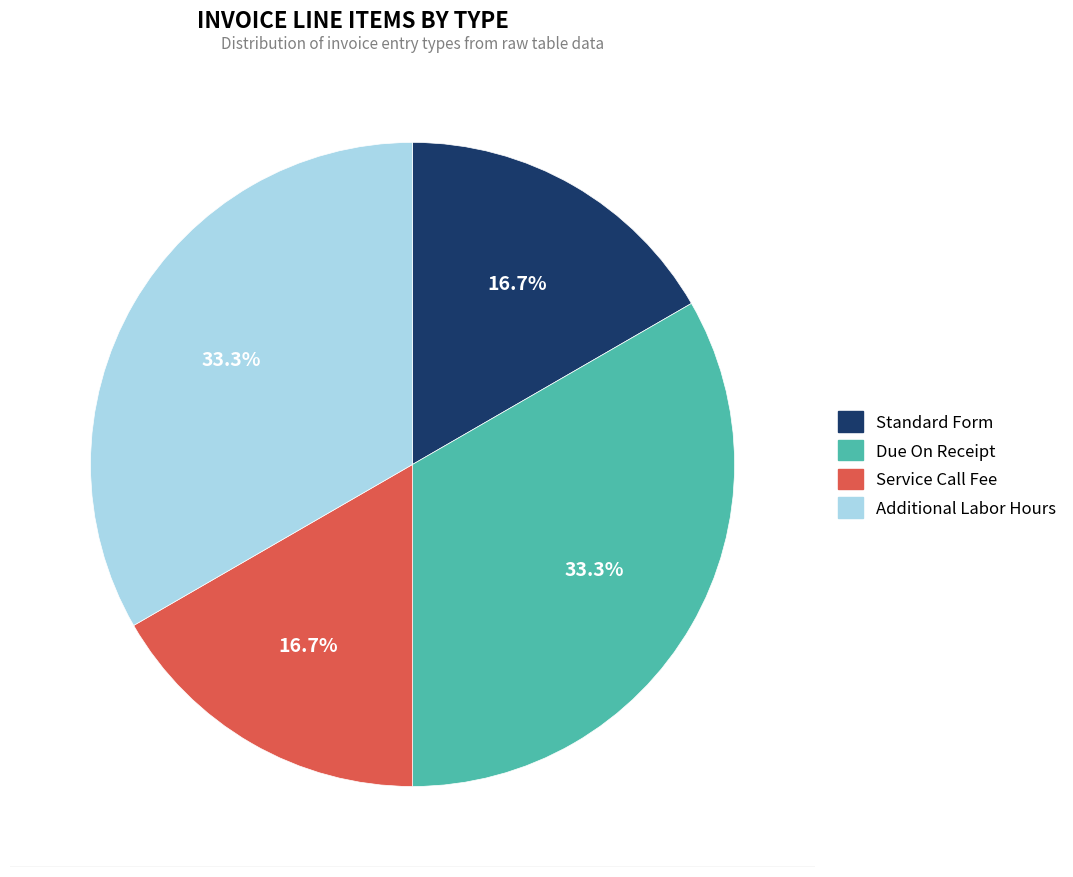

What percentage do Standard Form and Additional Labor Hours together represent?

50.0%